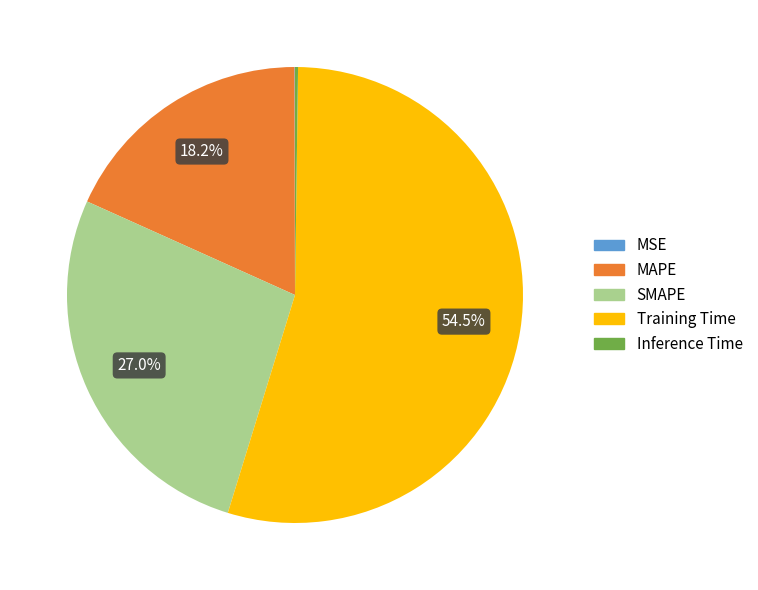

Is SMAPE the majority of the pie?

No